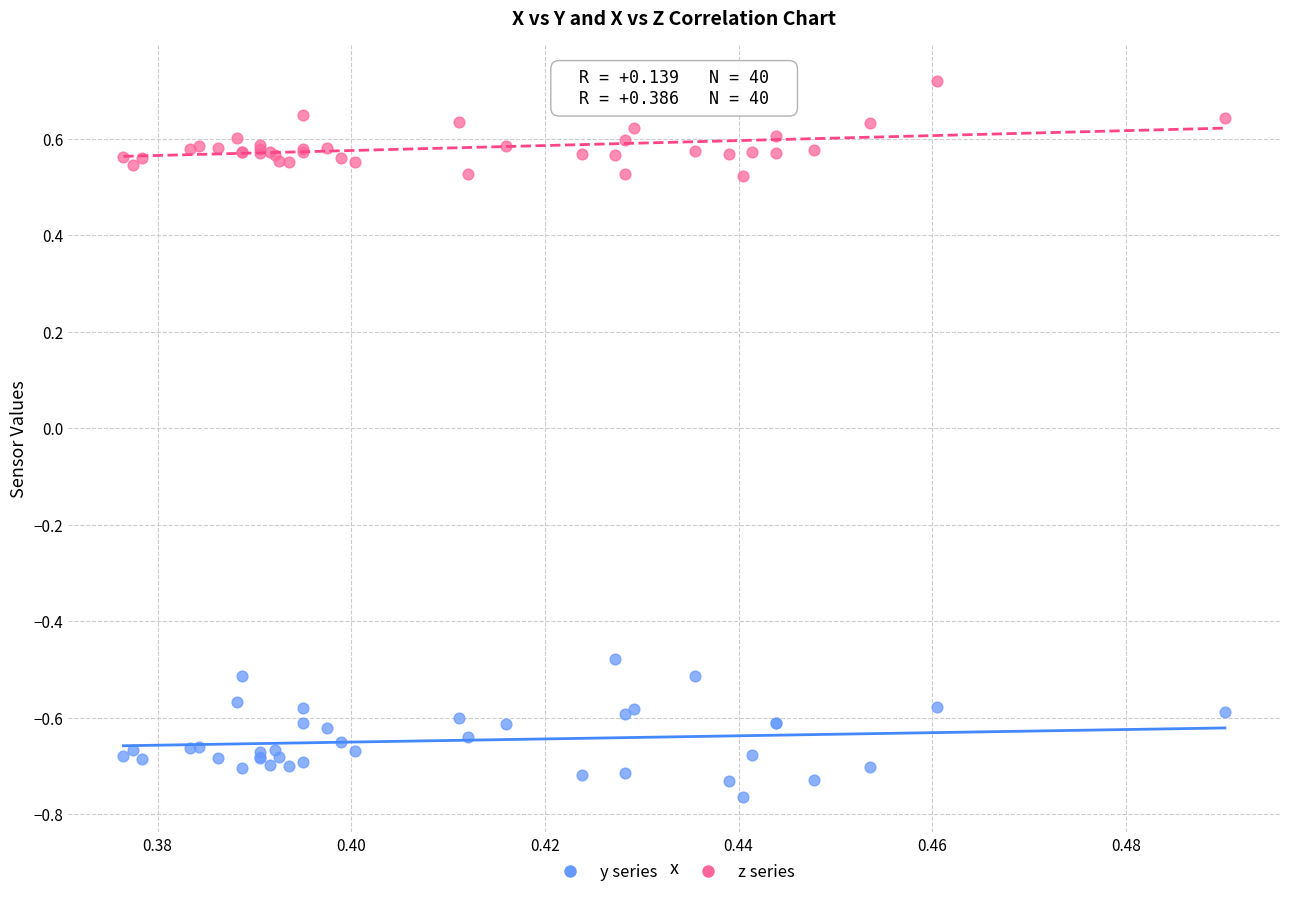

Which series contains the lowest Y value?

y series